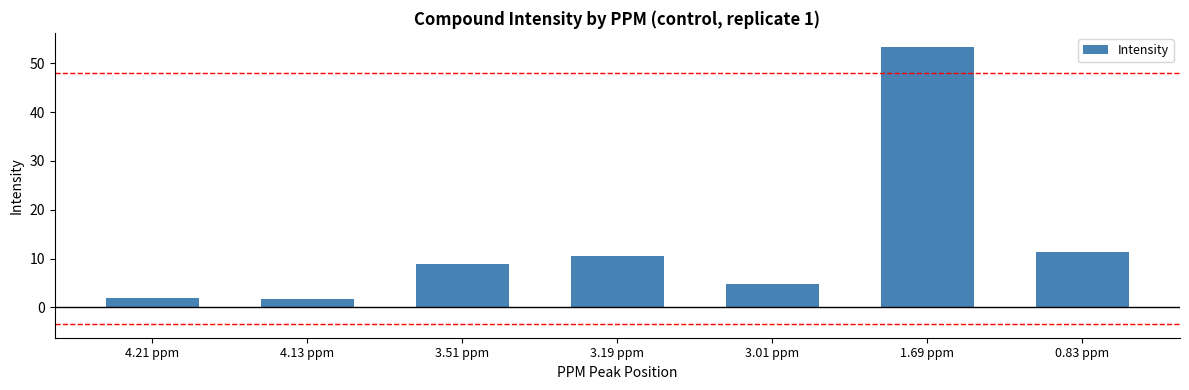

What is the sum of all values?

92.7